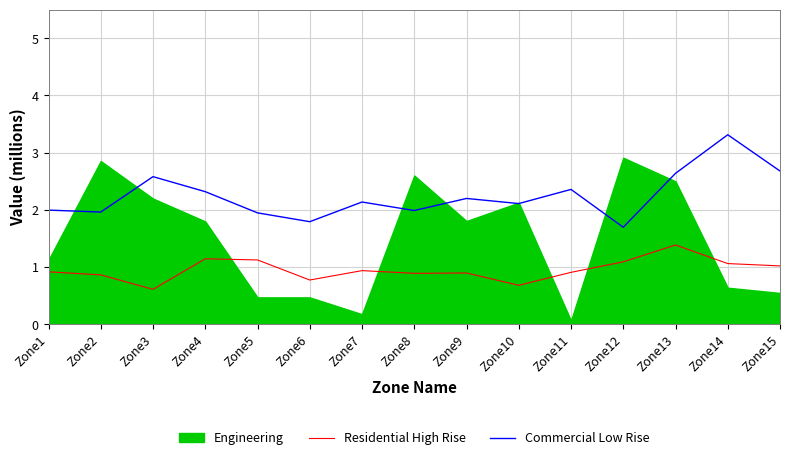

At which label is Residential High Rise closest to 0?

Zone3